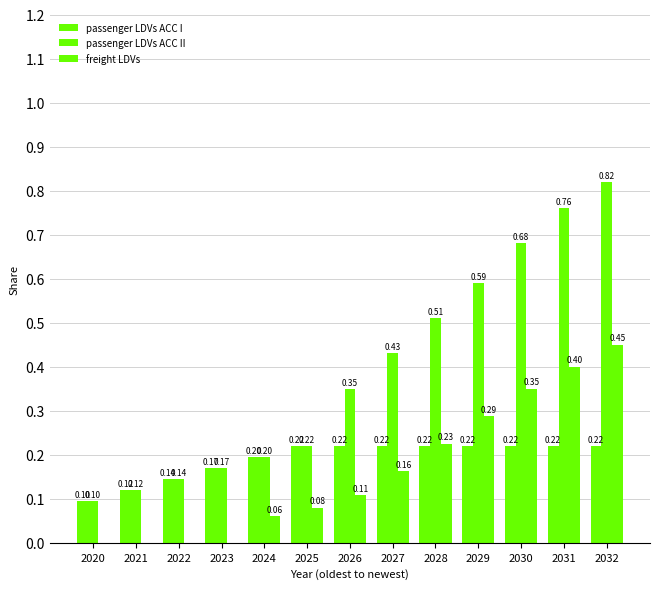

How many data points does each series have?

13